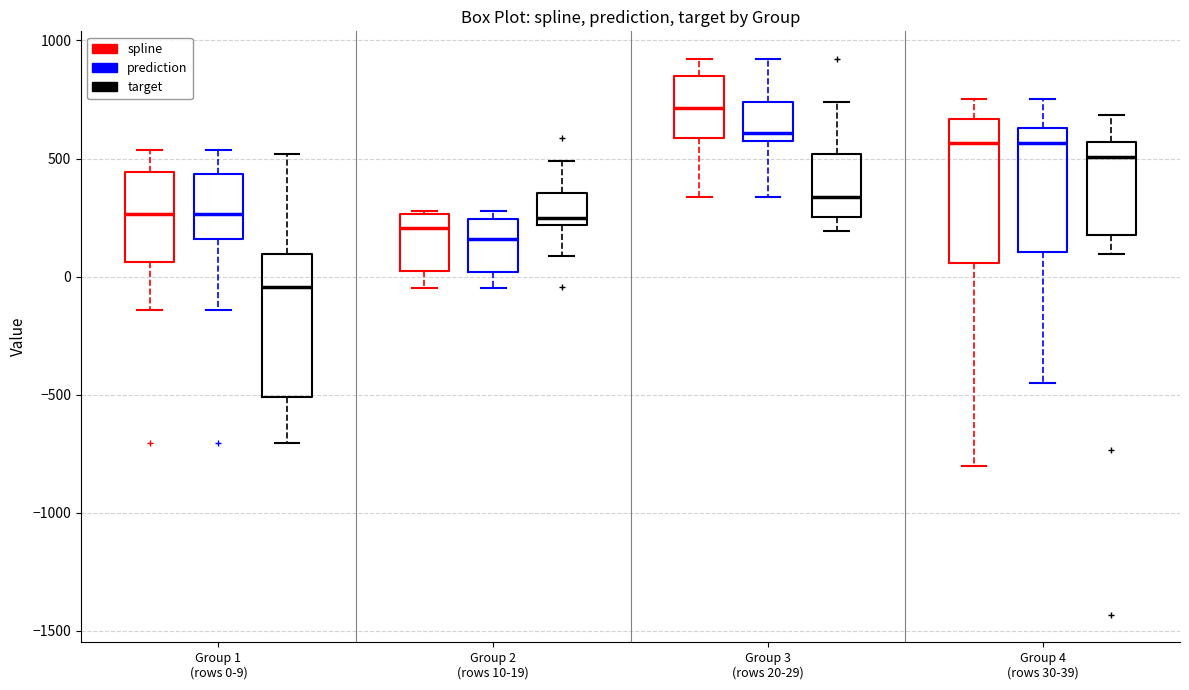

Which box's median line is the highest?

Group 3 (rows 20-29) (spline)